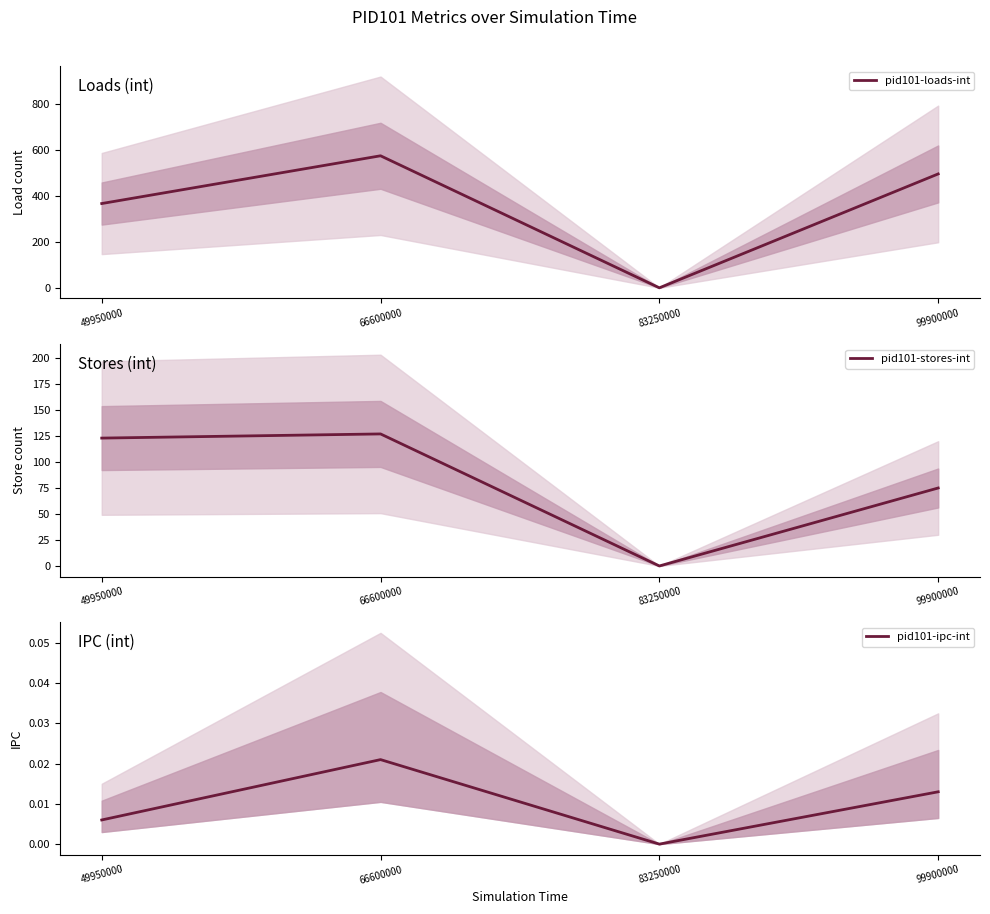

Which series has the widest spread of values?

pid101-loads-int